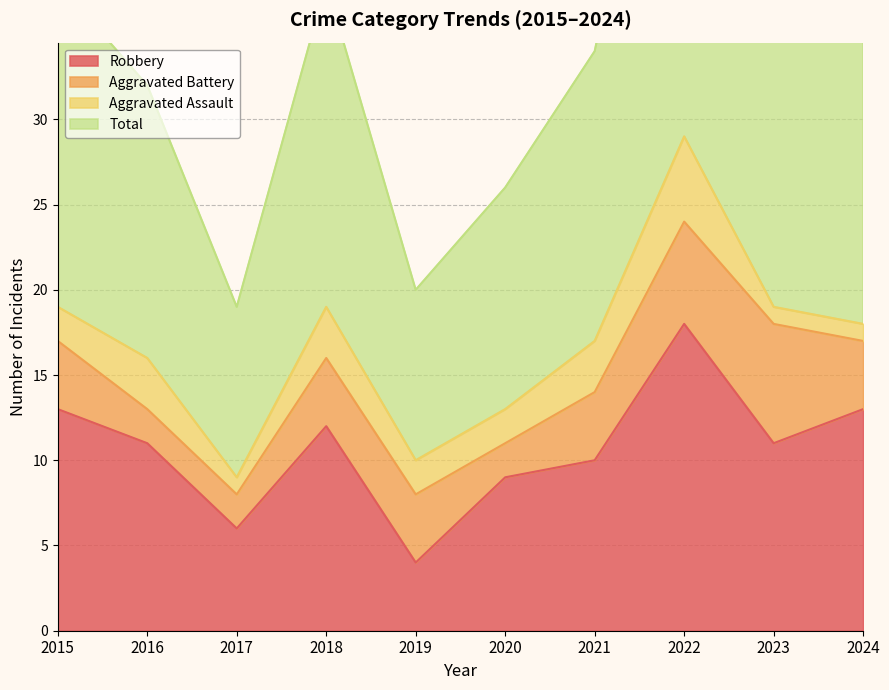

Does the chart have visible grid lines?

Yes